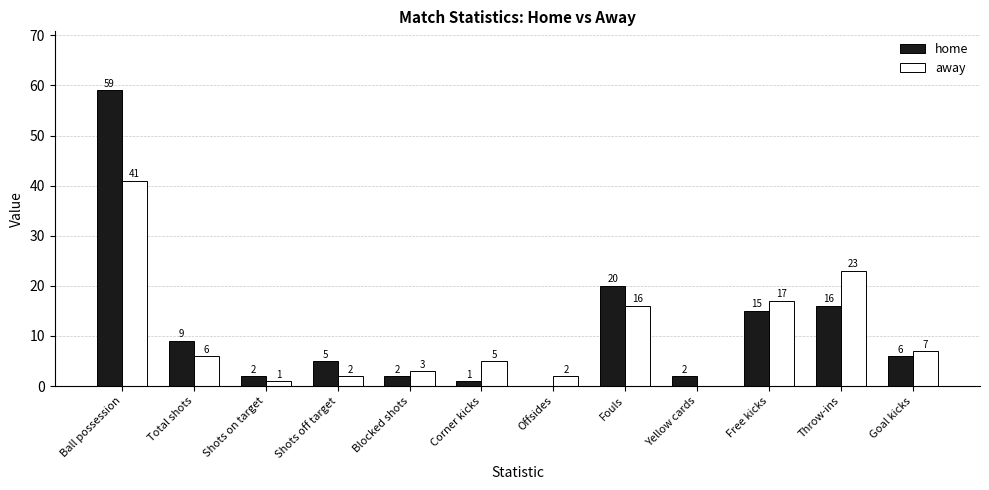

Does the chart contain stacked bars?

No